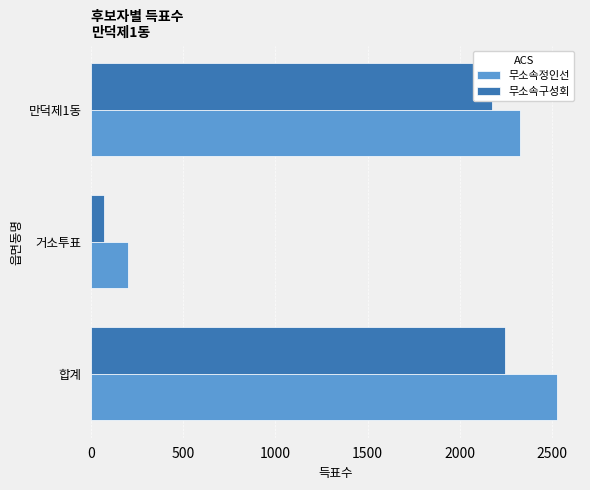

Rank the categories by 무소속정인선 value from lowest to highest.

거소투표, 만덕제1동, 합계